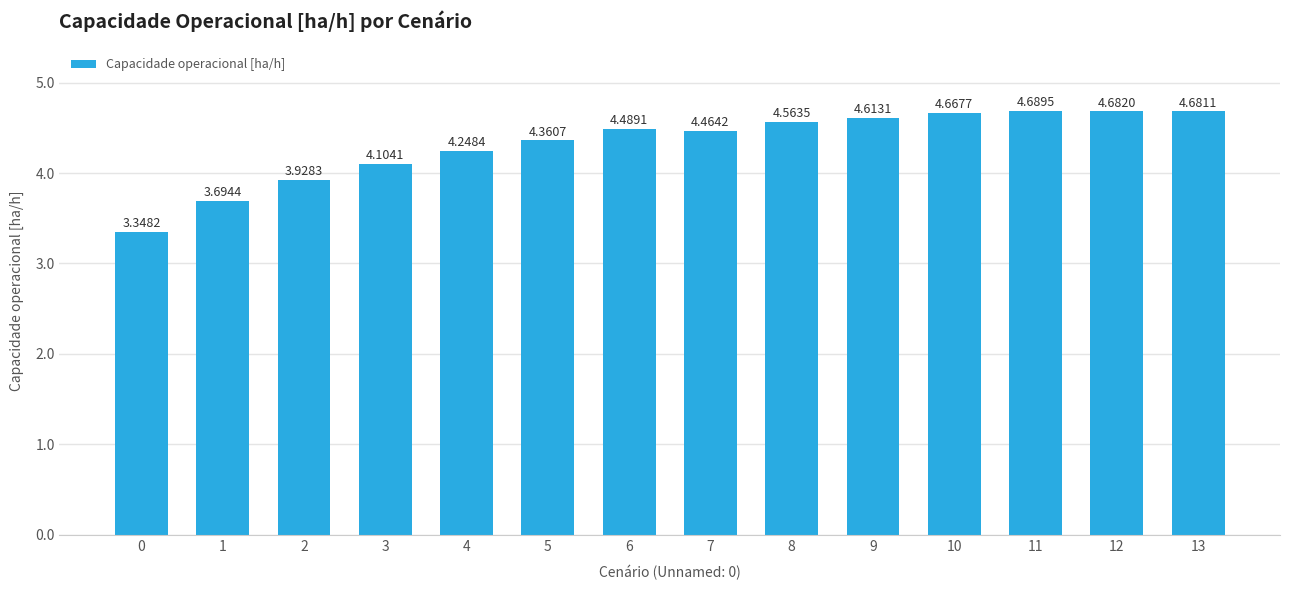

Rank the categories by value from highest to lowest.

11, 12, 13, 10, 9, 8, 6, 7, 5, 4, 3, 2, 1, 0